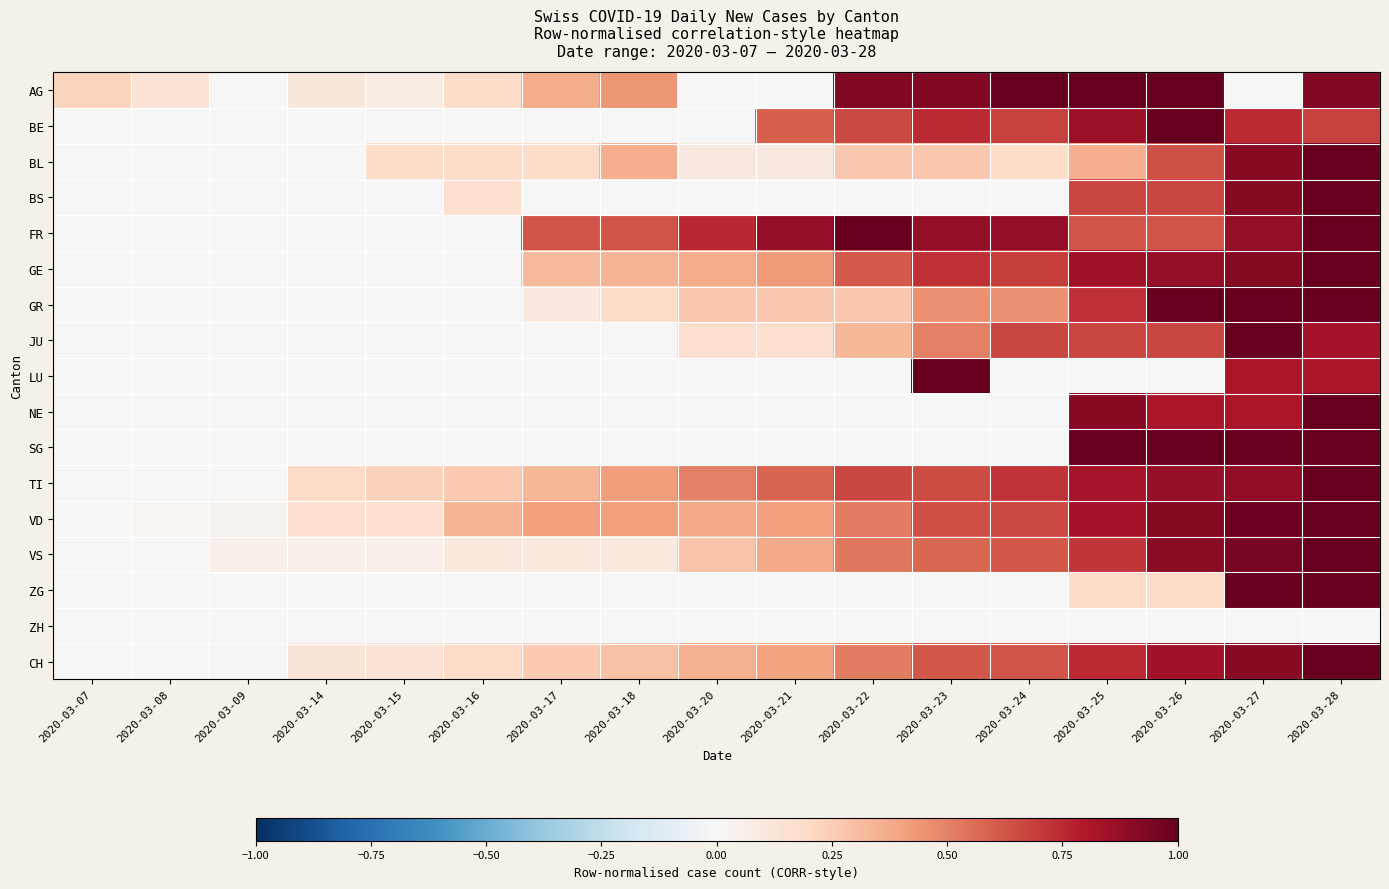

Which has a higher value, 2020-03-22 or 2020-03-23?

2020-03-22